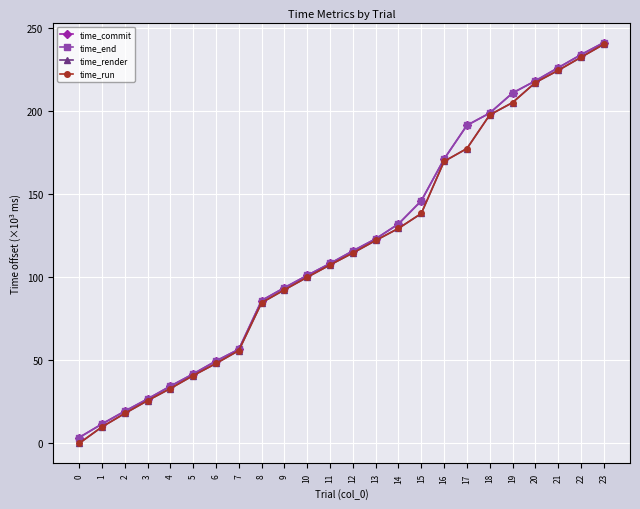

What is the average value of the time_end series?

118.3